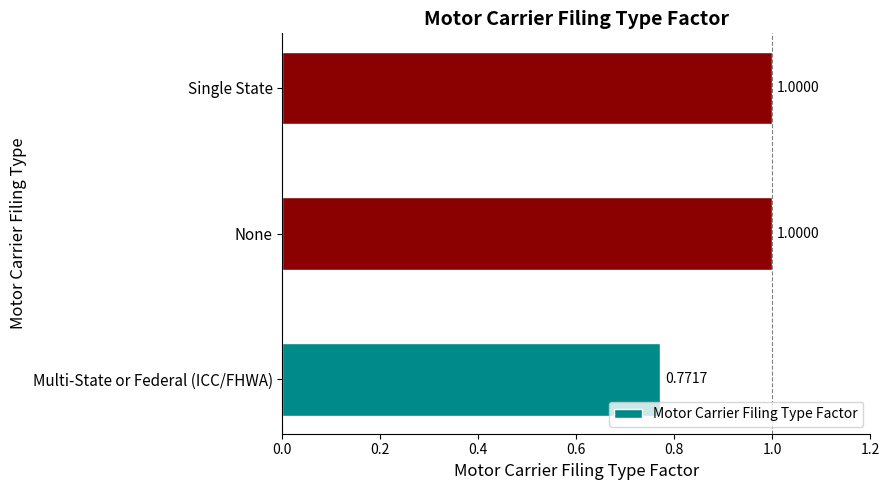

What is the sum of all values?

2.8